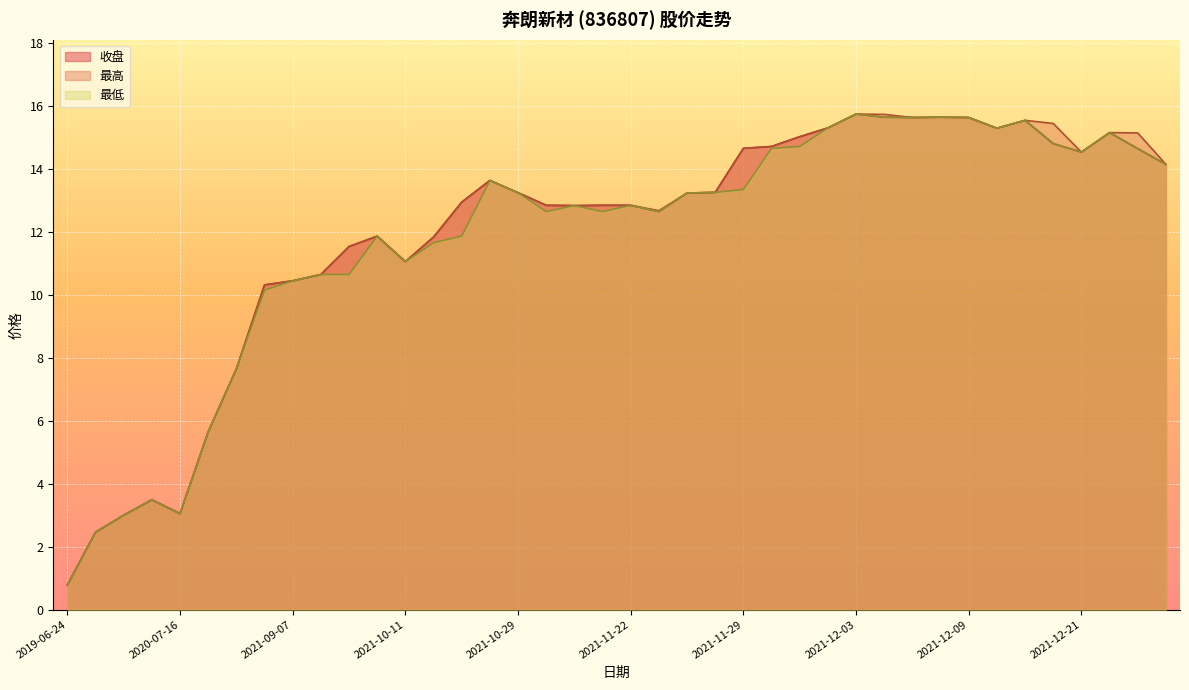

What is the label of the 24th point from the right?

2021-10-29